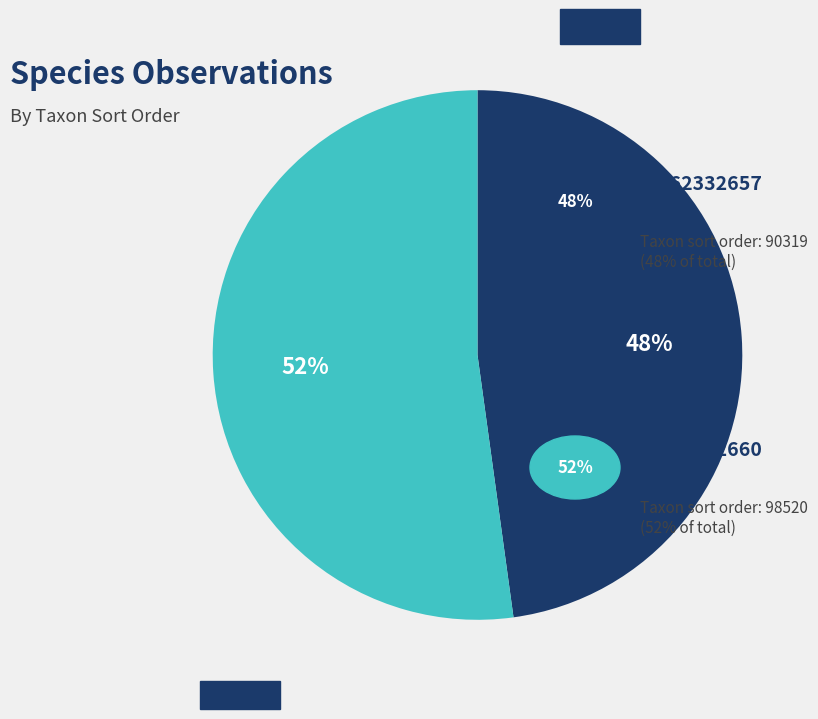

Is there a majority slice in this chart?

Yes